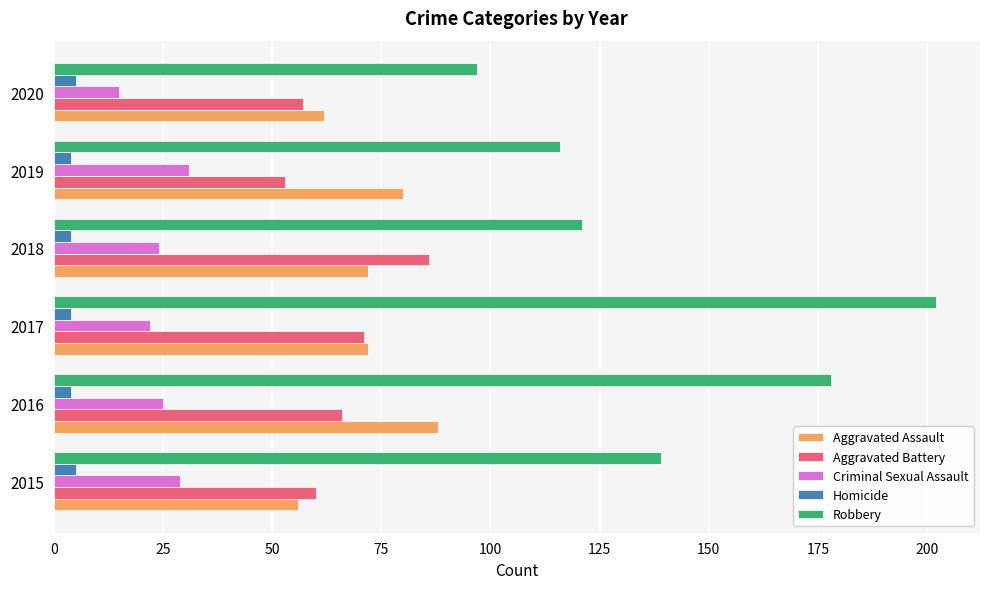

Is it true that Aggravated Assault equals 72 at 2017?

True